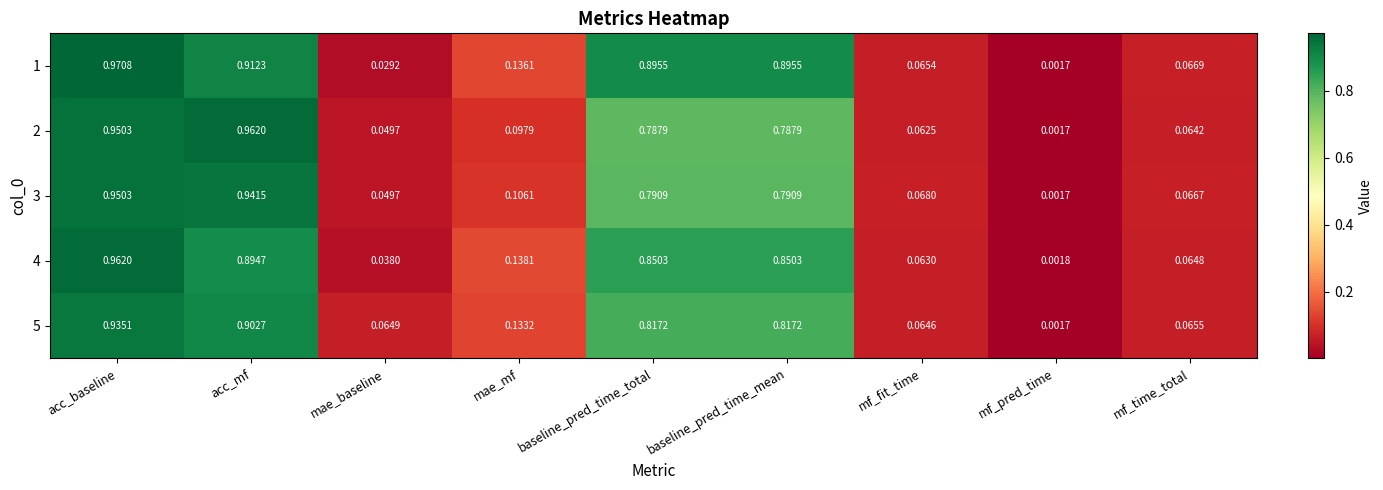

At which label is 5 closest to 0?

mf_pred_time